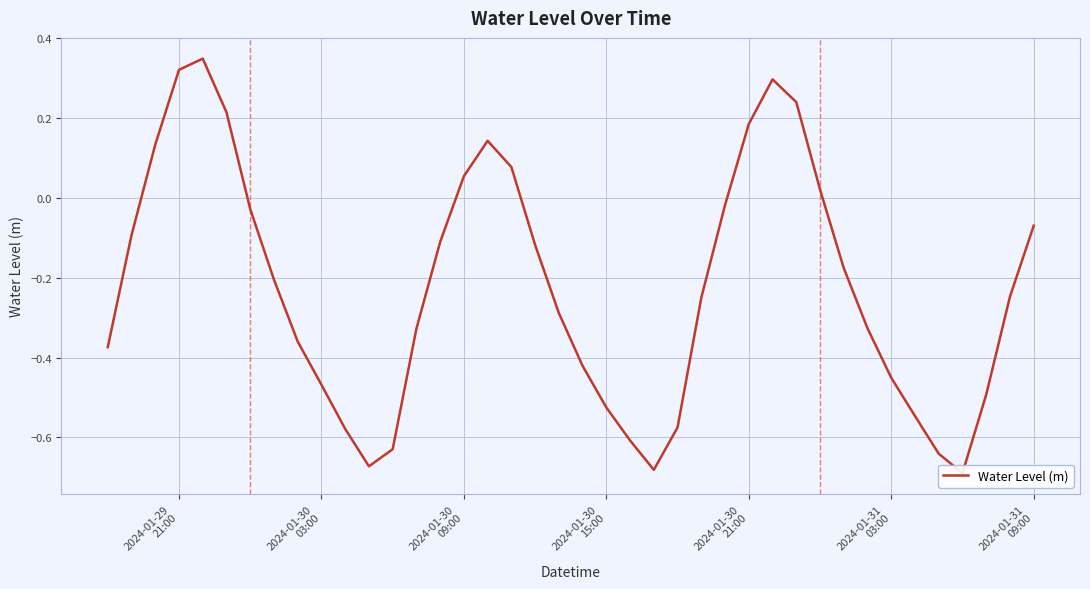

Is it true that the value at 28 is 0.5?

False